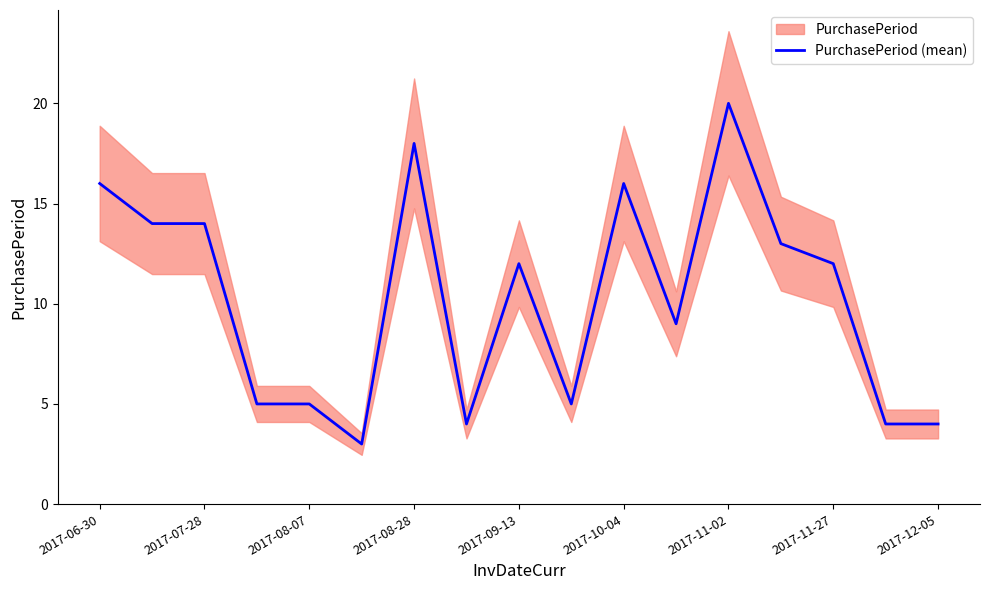

What is the sum of all values?

174